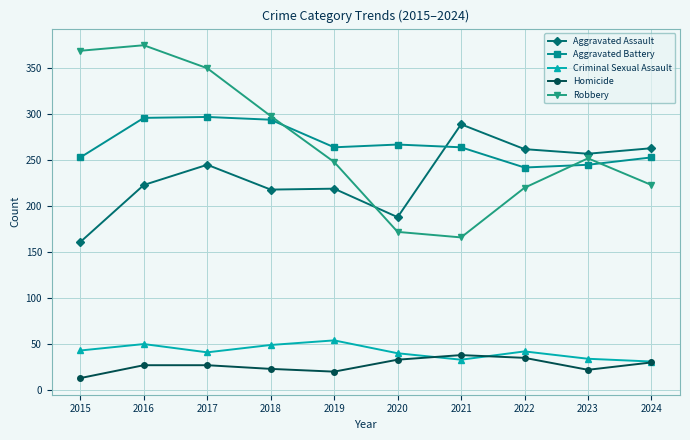

What is the lowest value of the Homicide series?

13